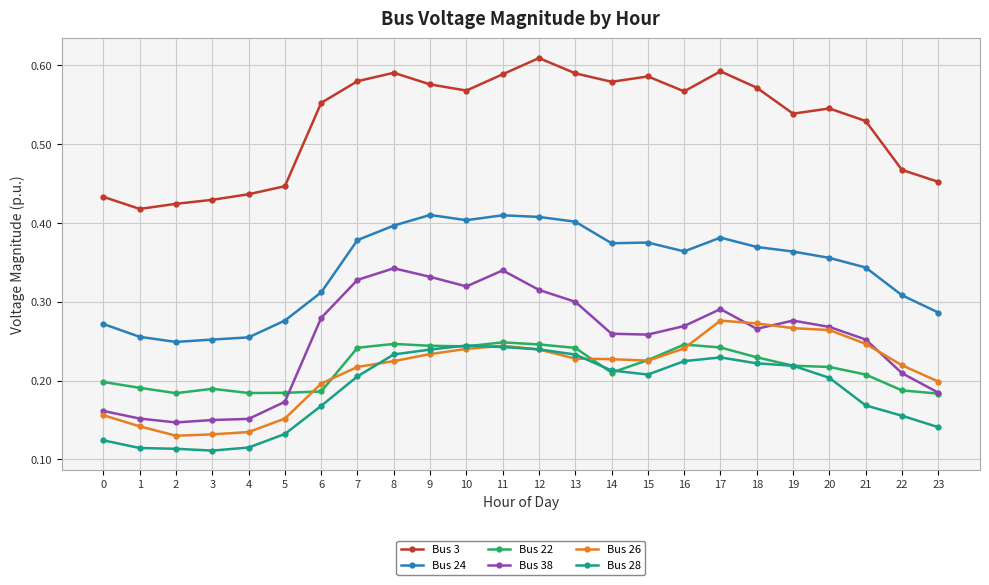

How many lines are shown in the chart?

6